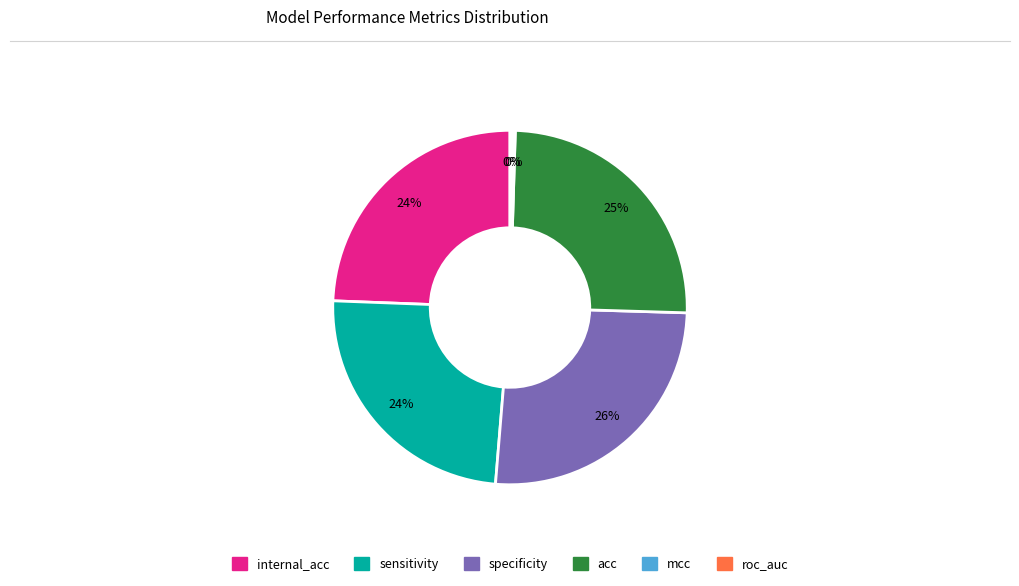

To the nearest percent, what portion does internal_acc represent?

24%